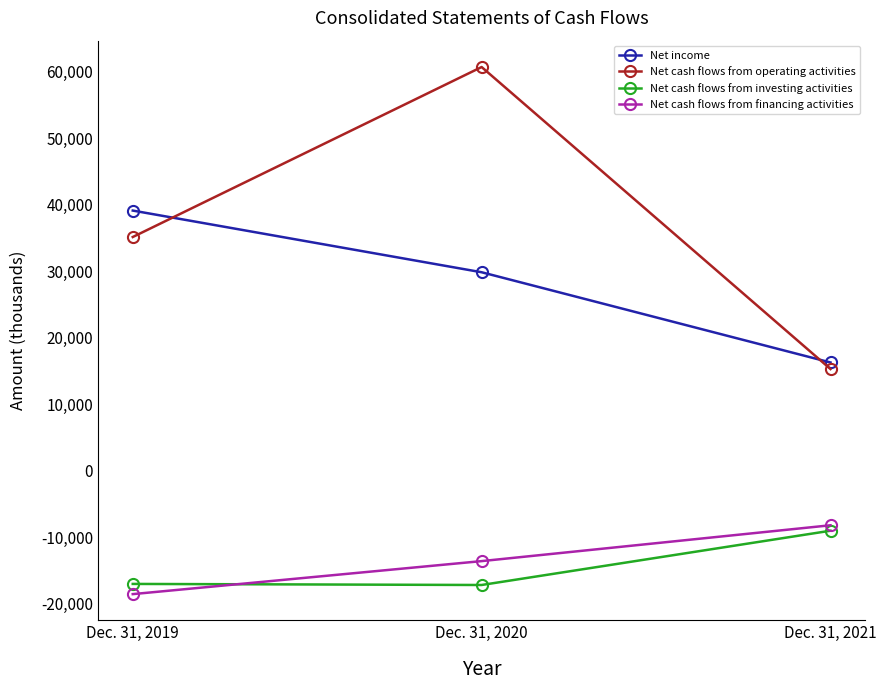

What is the total value across all series at Dec. 31, 2020?

59684